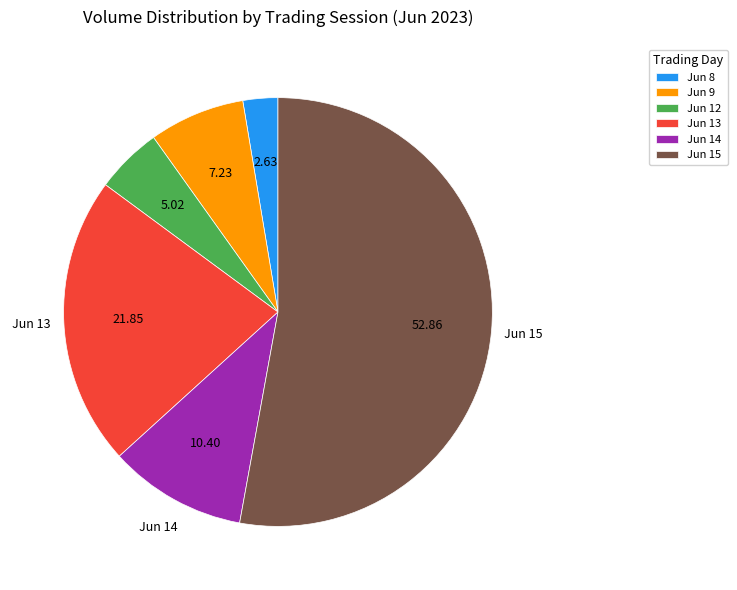

Is there a majority slice in this chart?

Yes